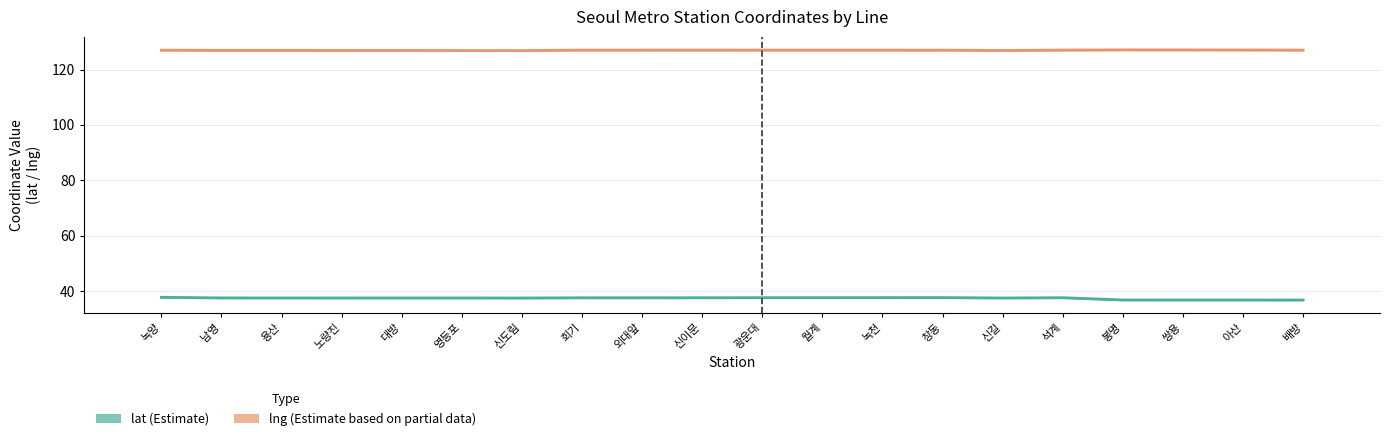

Reading left to right, list all the values displayed in this chart.

lat (Estimate): 녹양=37.8	남영=37.5	용산=37.5	노량진=37.5	대방=37.5	영등포=37.5	신도림=37.5	회기=37.6	외대앞=37.6	신이문=37.6	광운대=37.6	월계=37.6	녹천=37.6	창동=37.7	신길=37.5	석계=37.6	봉명=36.8	쌍용=36.8	아산=36.8	배방=36.8
lng (Estimate based on partial data): 녹양=127.0	남영=127.0	용산=127.0	노량진=126.9	대방=126.9	영등포=126.9	신도림=126.9	회기=127.1	외대앞=127.1	신이문=127.1	광운대=127.1	월계=127.1	녹천=127.1	창동=127.0	신길=126.9	석계=127.1	봉명=127.1	쌍용=127.1	아산=127.1	배방=127.1